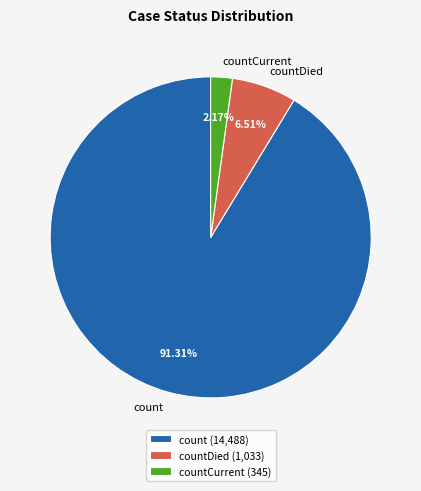

Does any single category account for the majority?

Yes